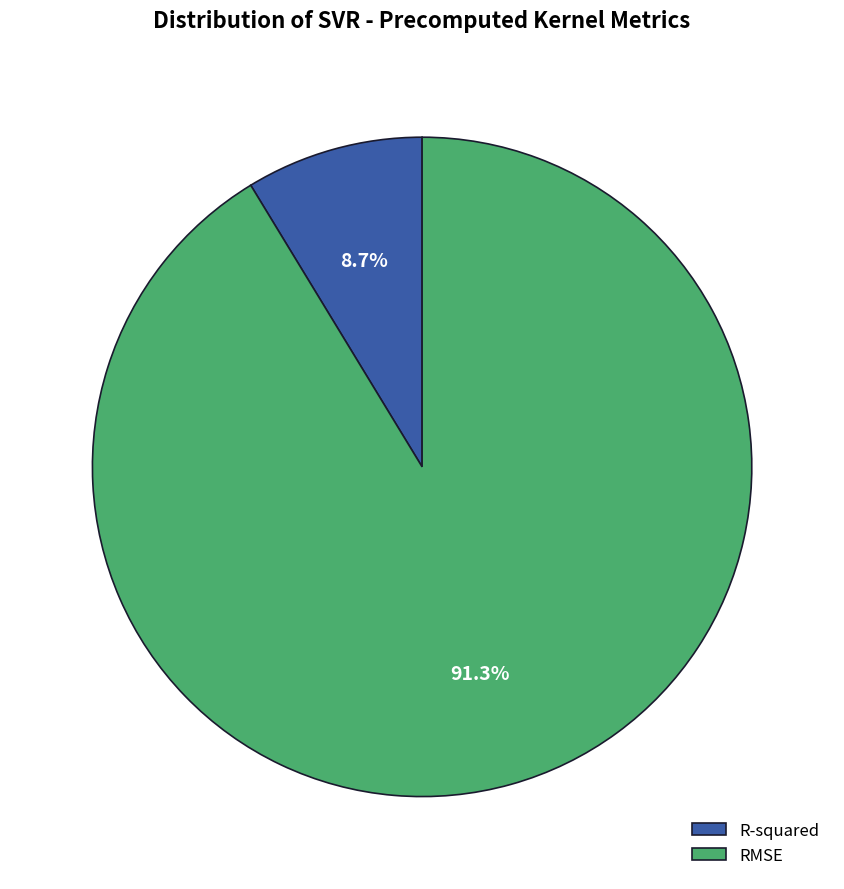

What percentage is NOT represented by RMSE?

8.7%